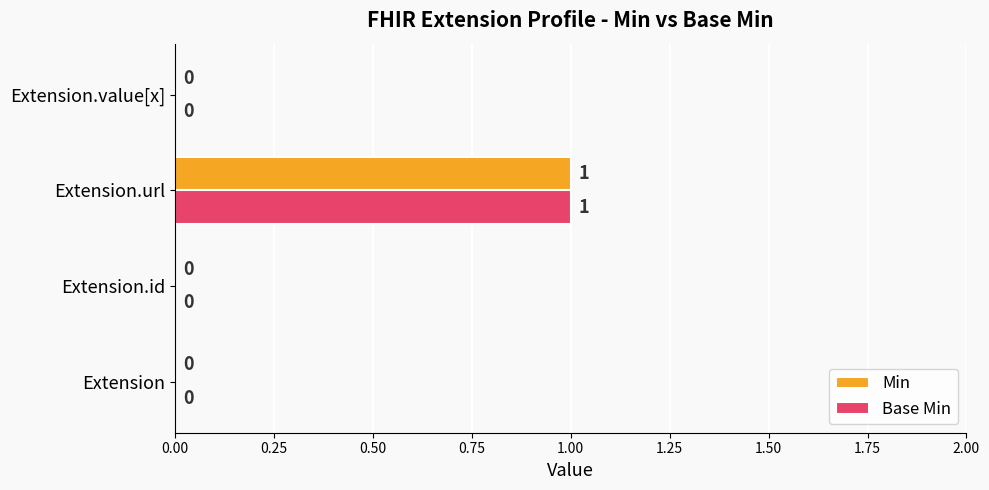

The Base Min series shows 0 at Extension.value[x]. True or false?

True